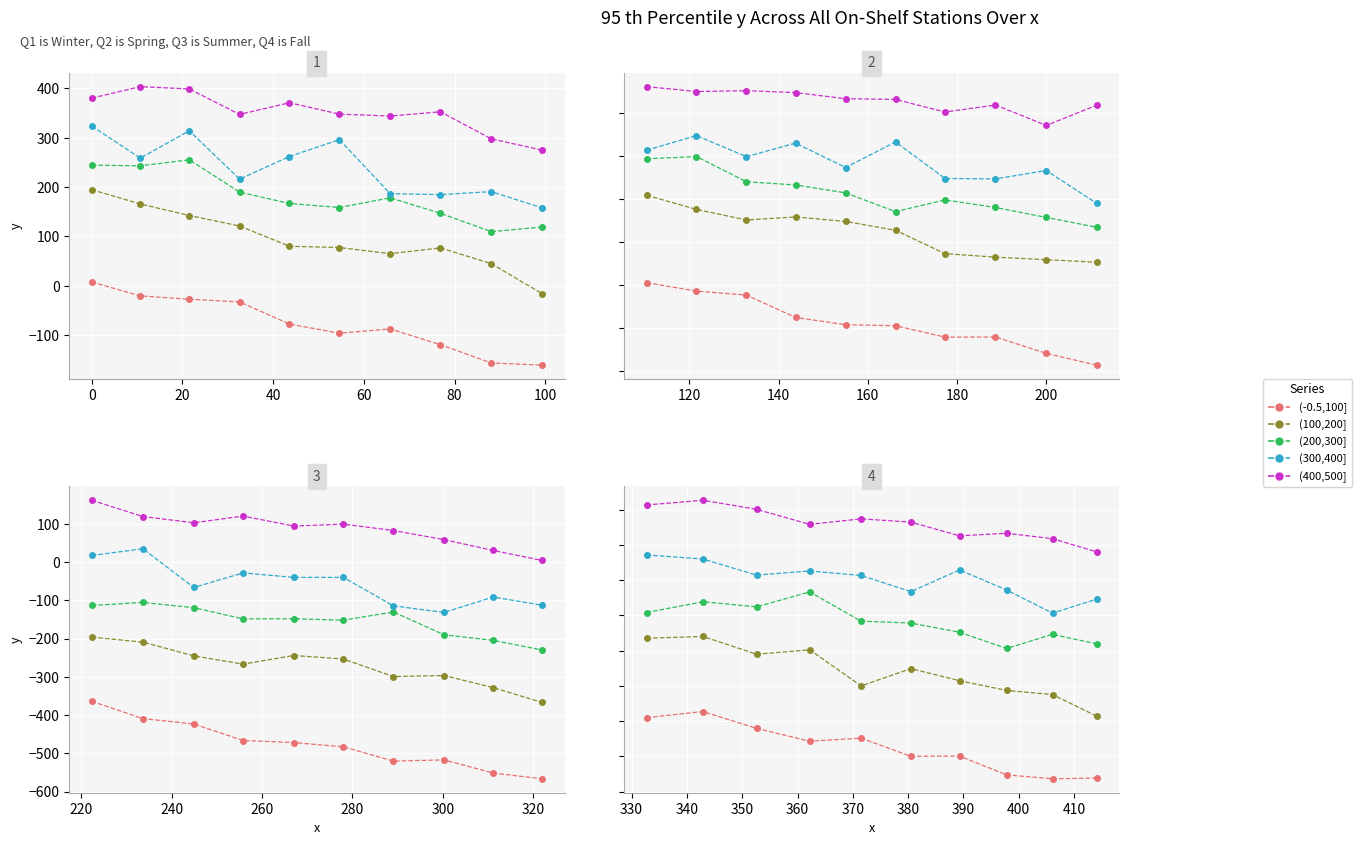

How many values in (100,200] are below zero?

1